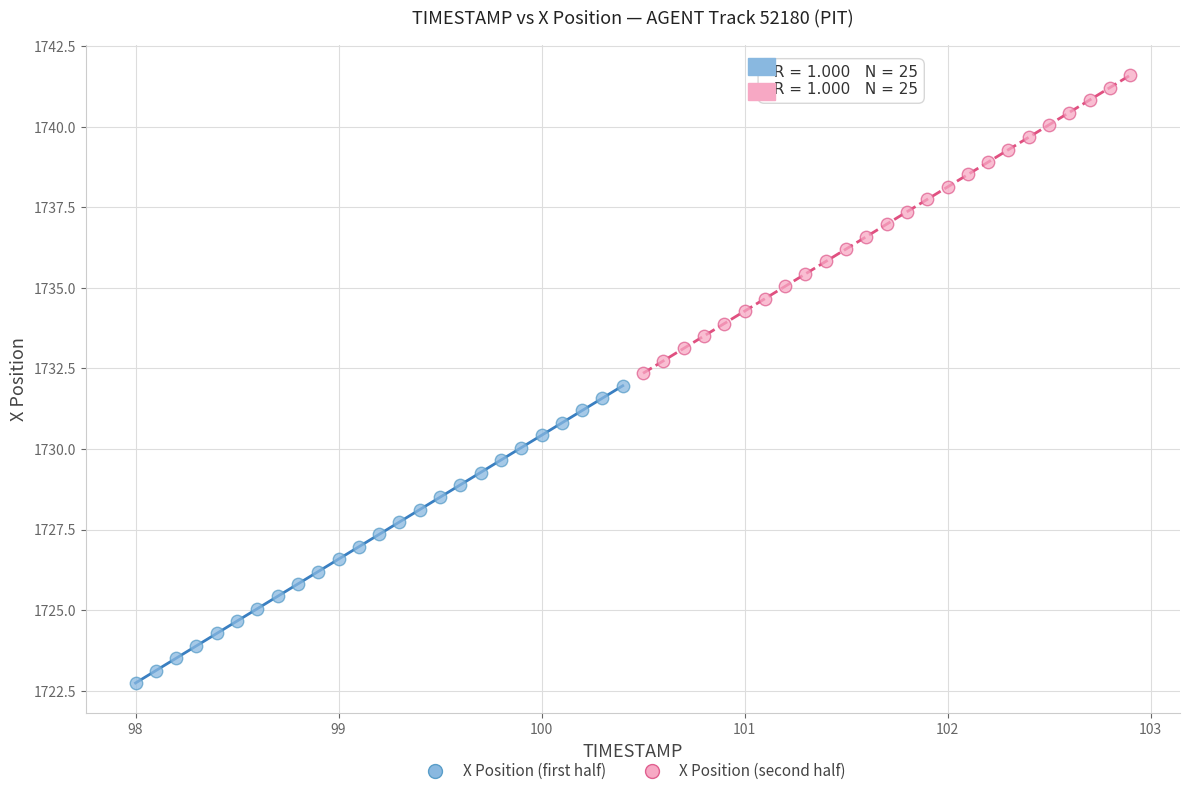

What are all the series names shown in the legend?

X Position (first half), X Position (second half)